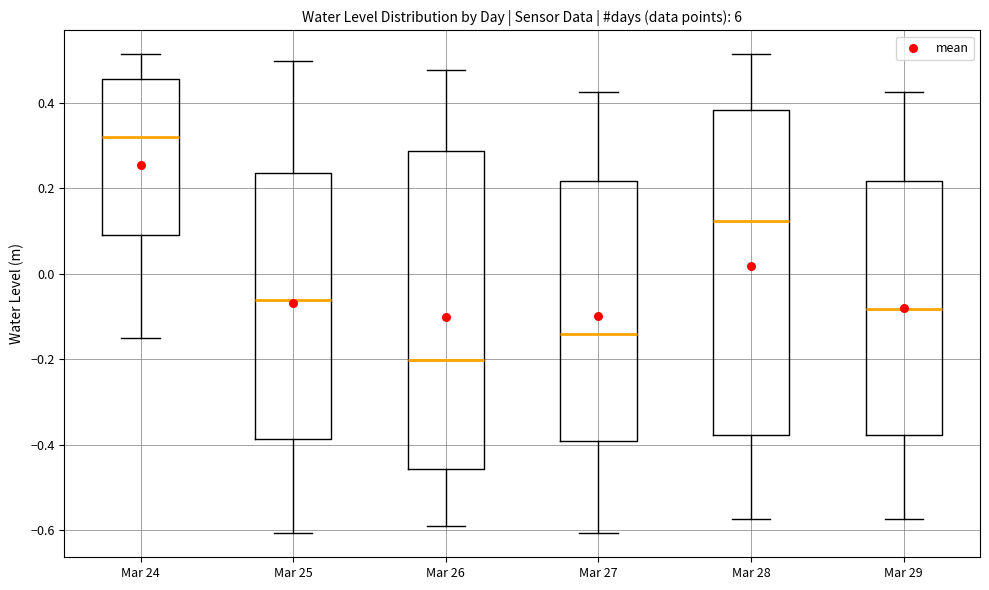

Which box's median line is the highest?

Mar 24